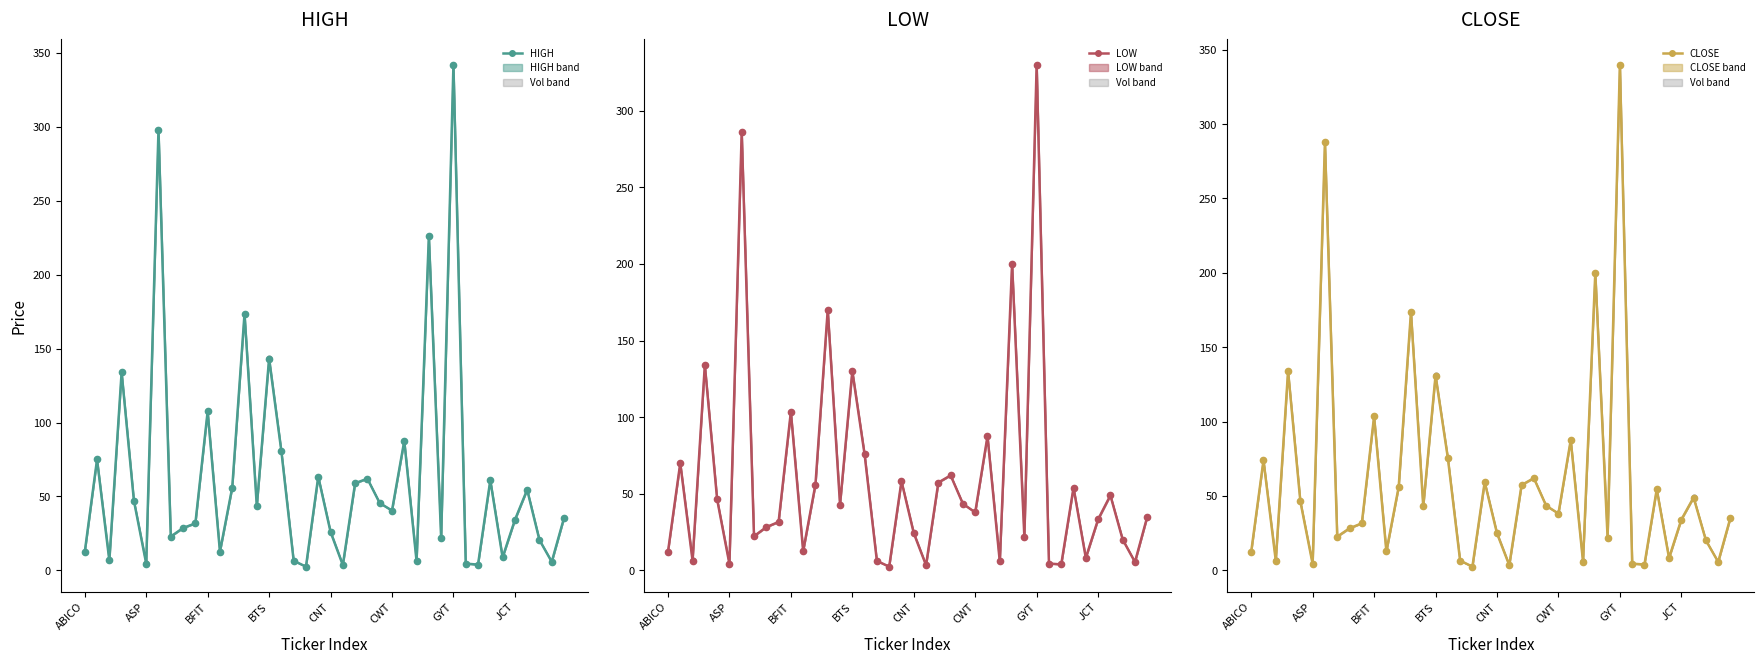

What is the minimum value shown in the chart?

2.5